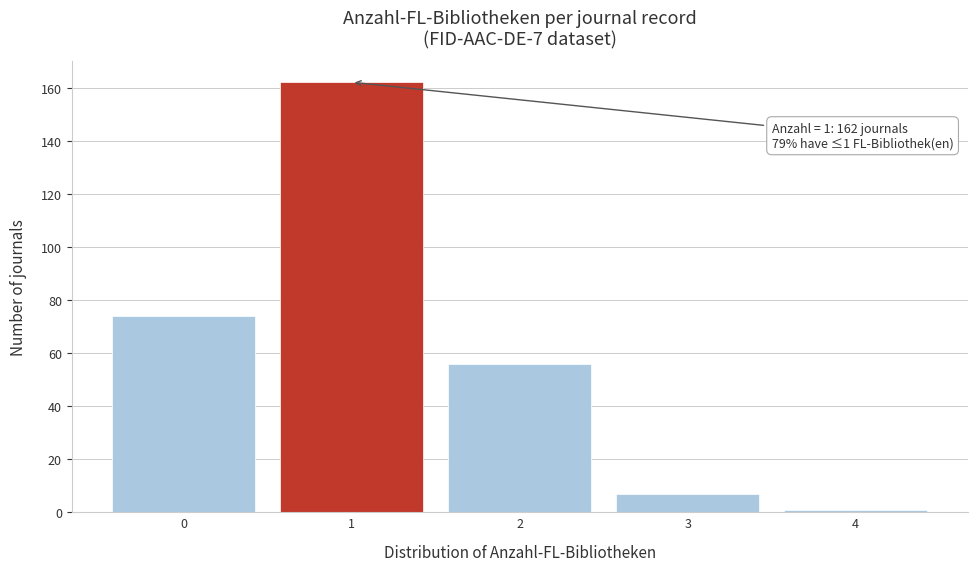

Which range on the x-axis has the tallest bar?

0.5 to 1.5